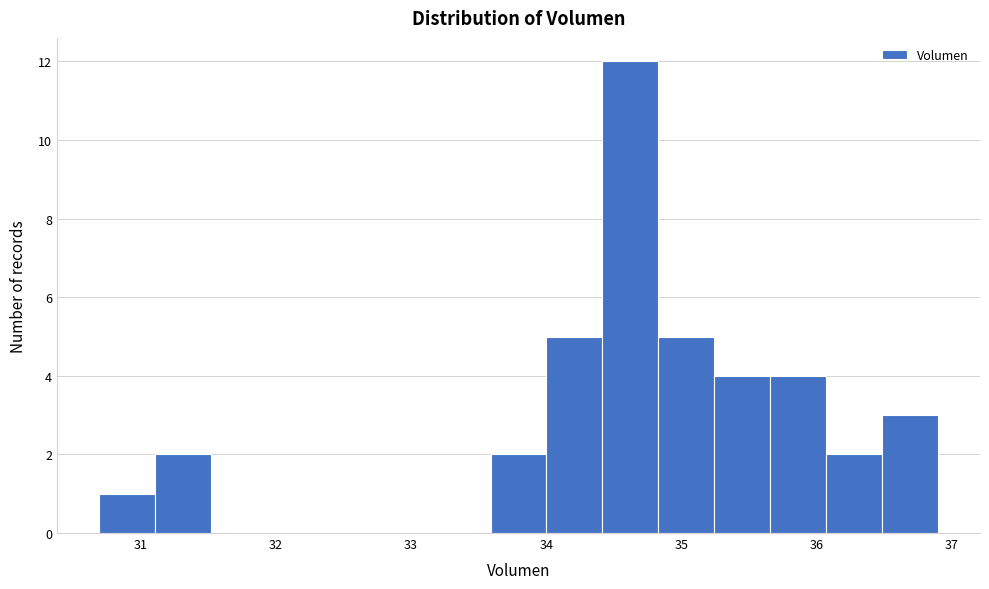

How tall is the bar that spans 35.7 to 36.1 on the x-axis? Neither the bar edges nor the heights are printed on the chart, so give them approximately, as read against the axes.

4